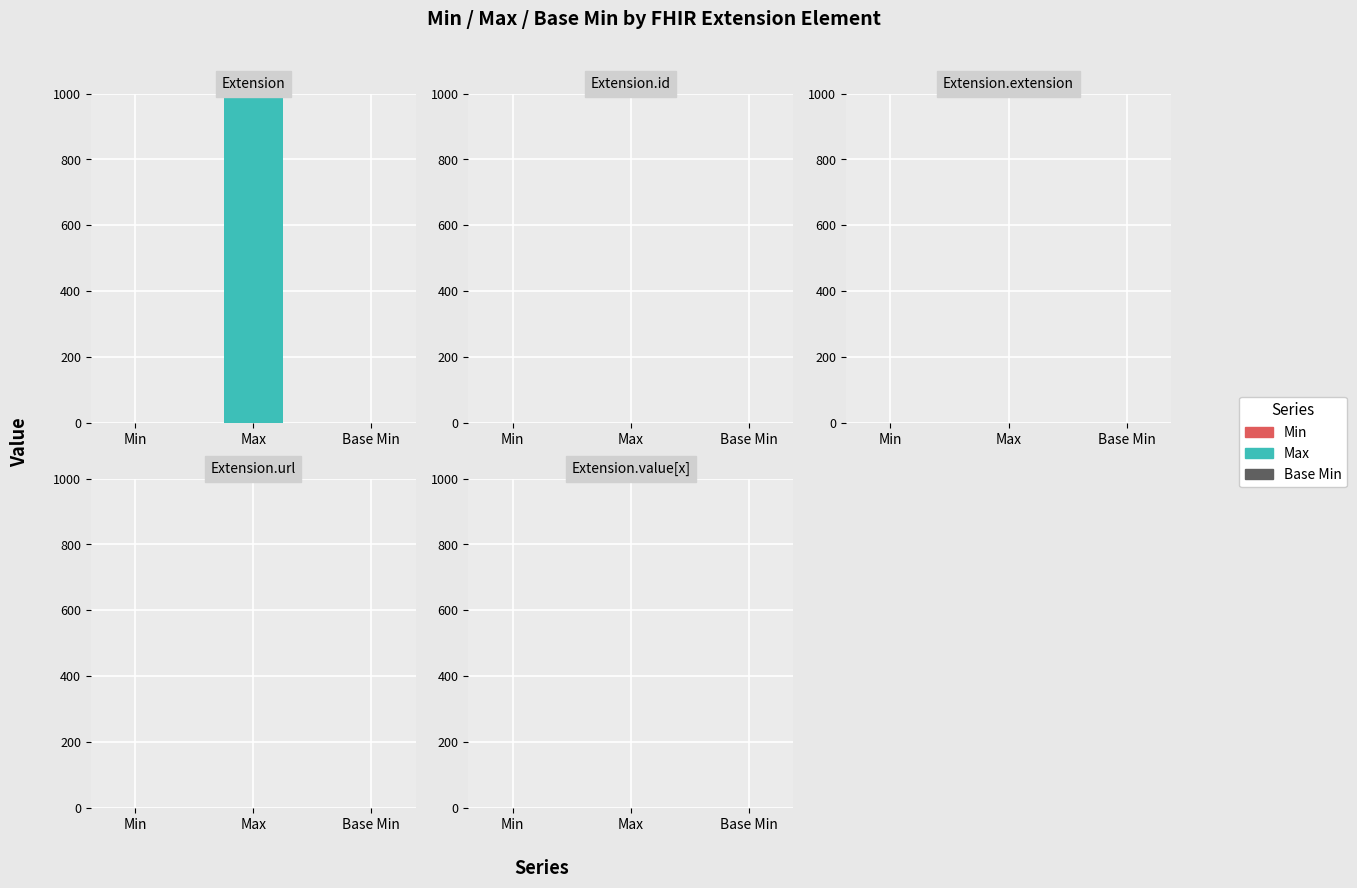

What is the label of the 1st bar from the left?

Extension